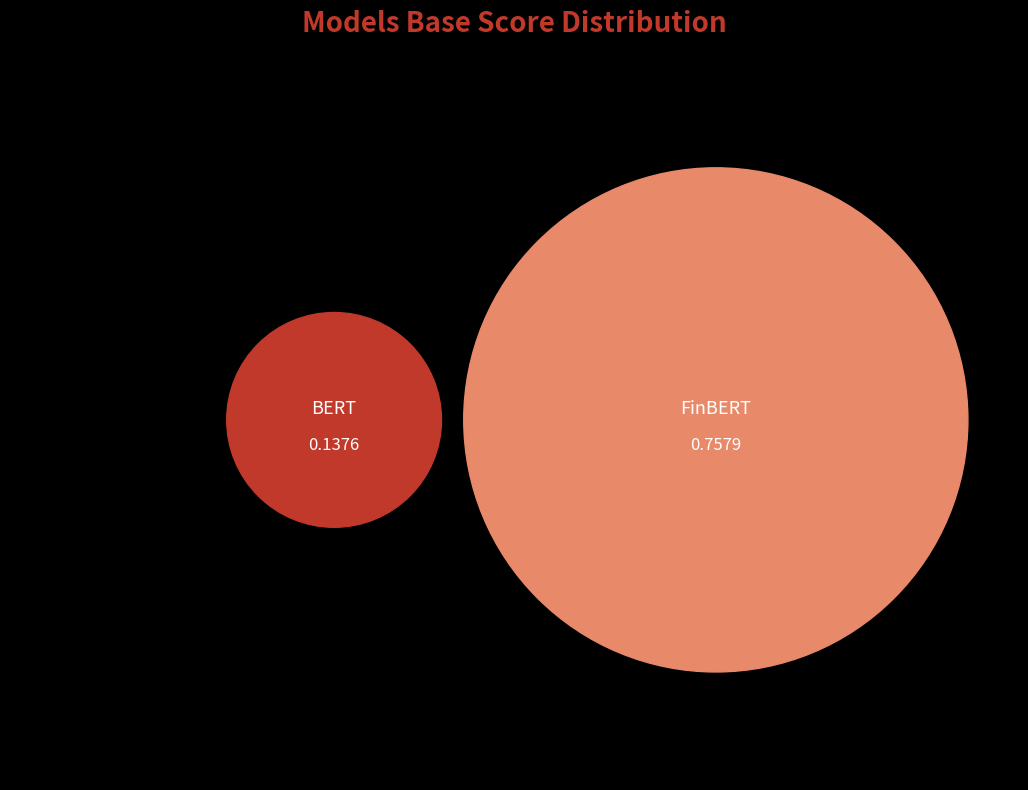

Which category has the smallest portion of the pie?

BERT